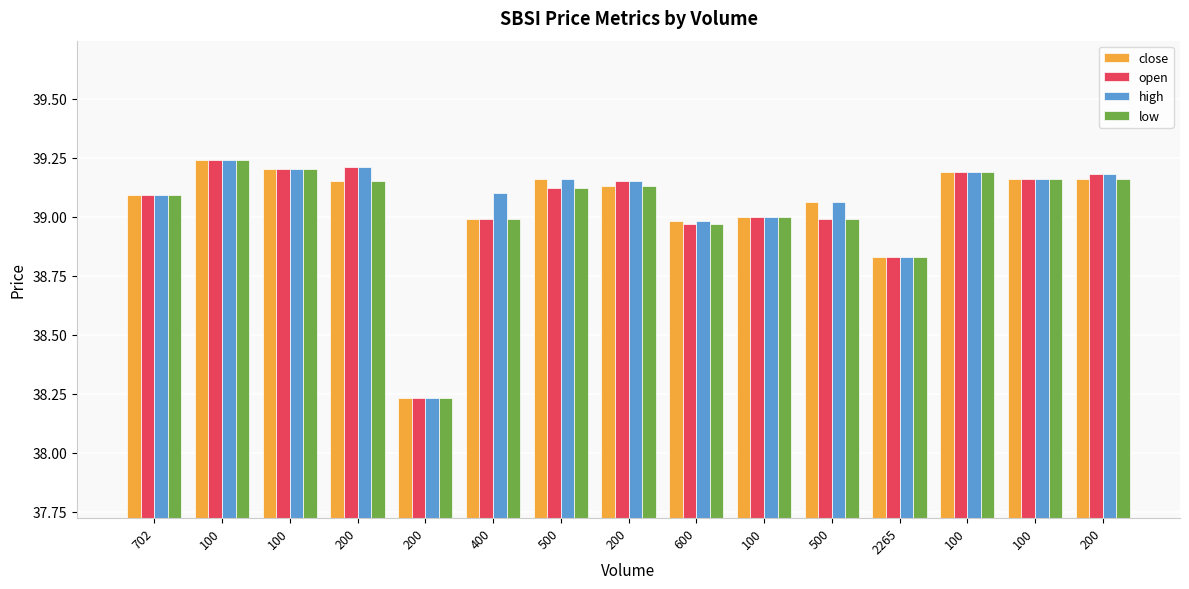

How many bars are there in total?

60